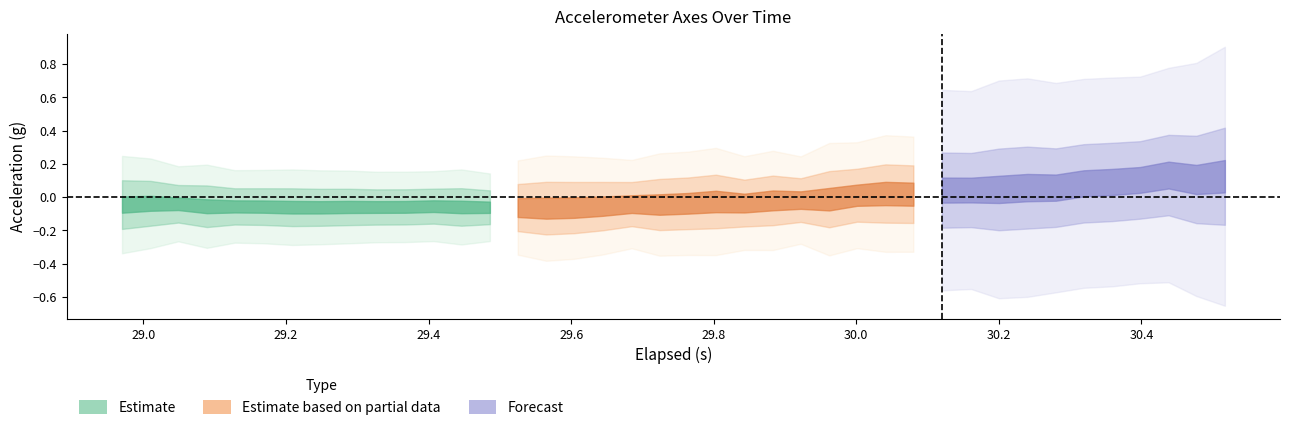

At which category does Y-Axis (g) reach its first local peak?

6